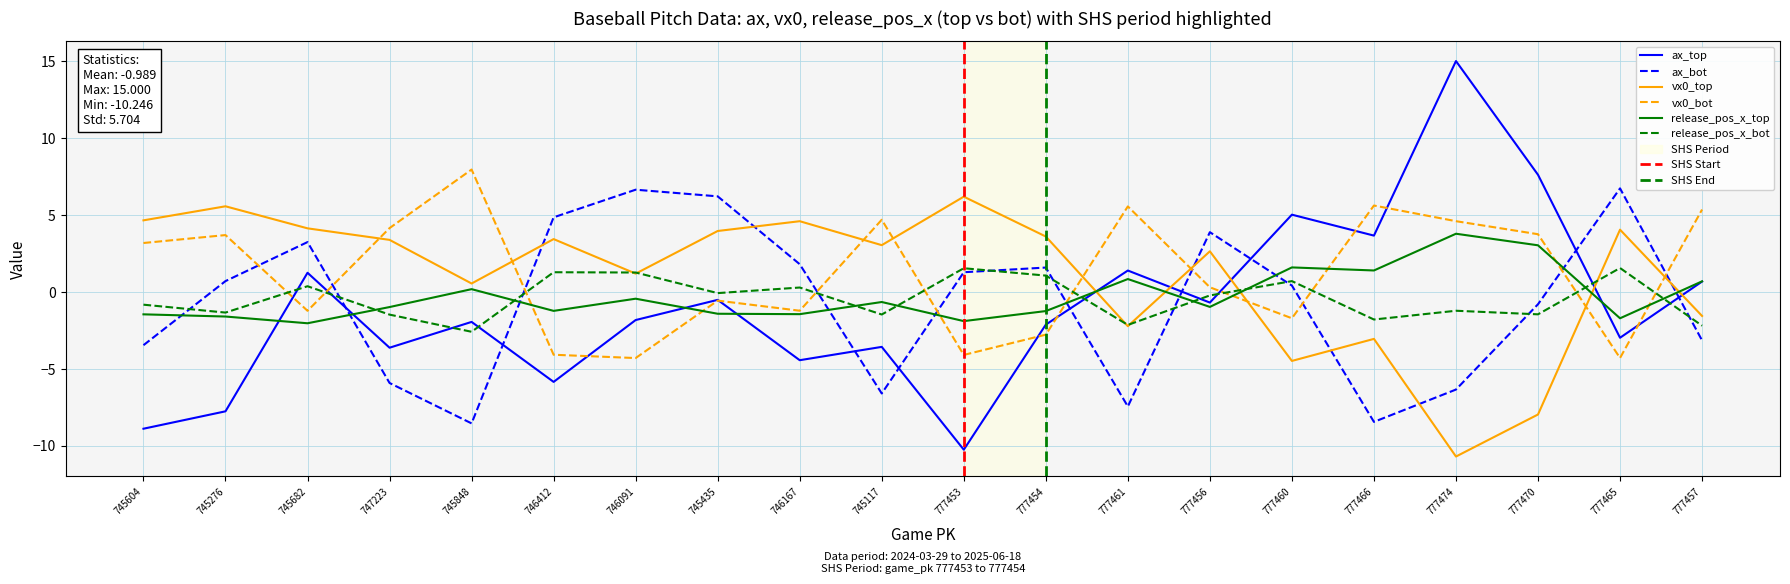

How many lines are shown in the chart?

6